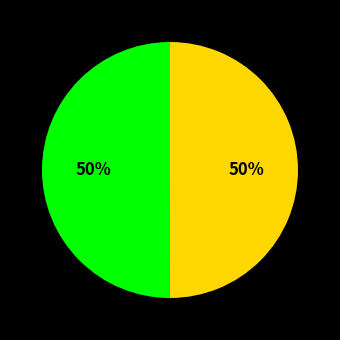

To the nearest percent, what is the average slice percentage?

50%